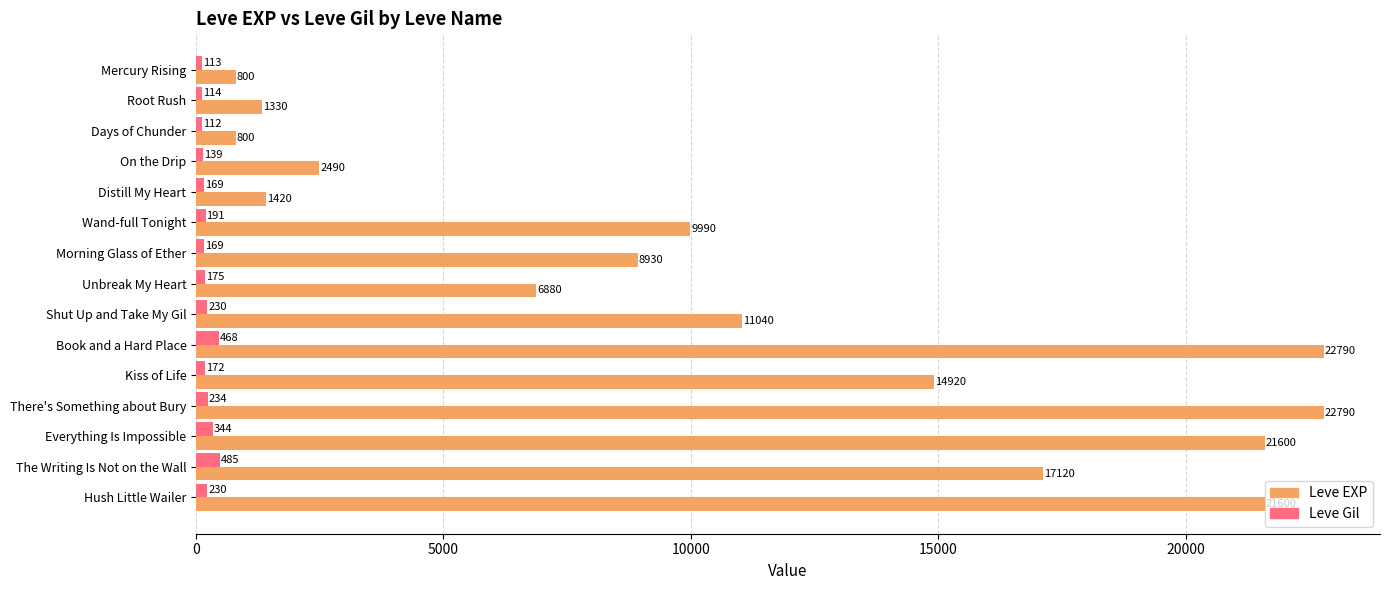

The value of Leve Gil at Unbreak My Heart is 175. True or false?

True